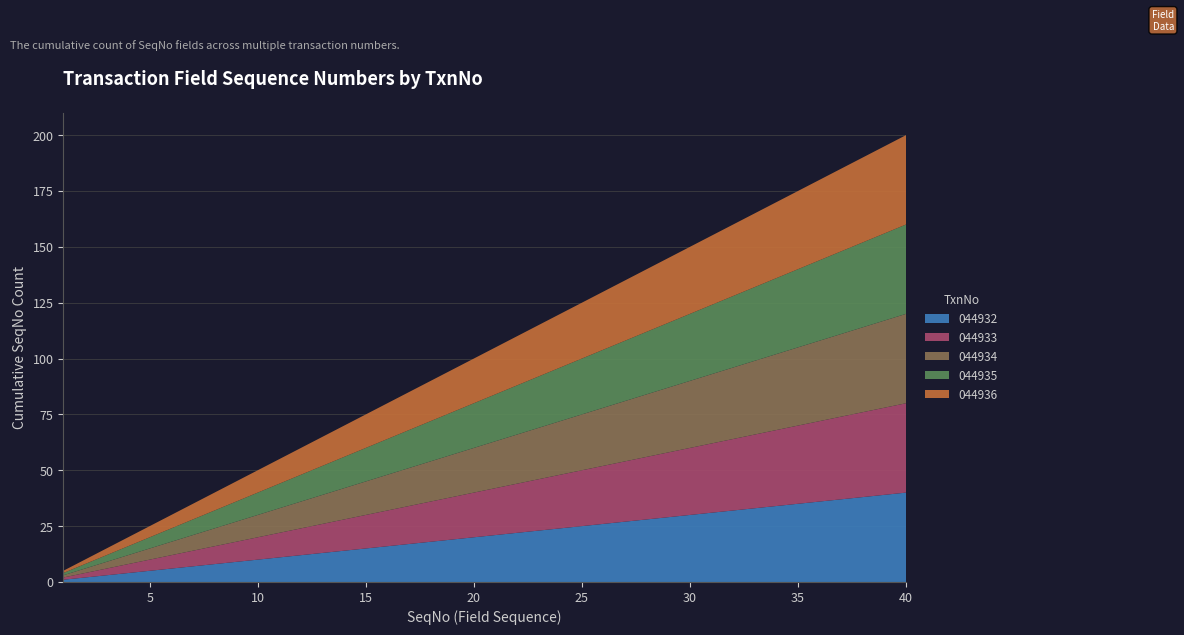

Reading left to right, list all the values displayed in this chart.

044932: 1	2	3	4	5	6	7	8	9	10	11	12	13	14	15	16	17	18	19	20	21	22	23	24	25	26	27	28	29	30	31	32	33	34	35	36	37	38	39	40
044933: 1	2	3	4	5	6	7	8	9	10	11	12	13	14	15	16	17	18	19	20	21	22	23	24	25	26	27	28	29	30	31	32	33	34	35	36	37	38	39	40
044934: 1	2	3	4	5	6	7	8	9	10	11	12	13	14	15	16	17	18	19	20	21	22	23	24	25	26	27	28	29	30	31	32	33	34	35	36	37	38	39	40
044935: 1	2	3	4	5	6	7	8	9	10	11	12	13	14	15	16	17	18	19	20	21	22	23	24	25	26	27	28	29	30	31	32	33	34	35	36	37	38	39	40
044936: 1	2	3	4	5	6	7	8	9	10	11	12	13	14	15	16	17	18	19	20	21	22	23	24	25	26	27	28	29	30	31	32	33	34	35	36	37	38	39	40